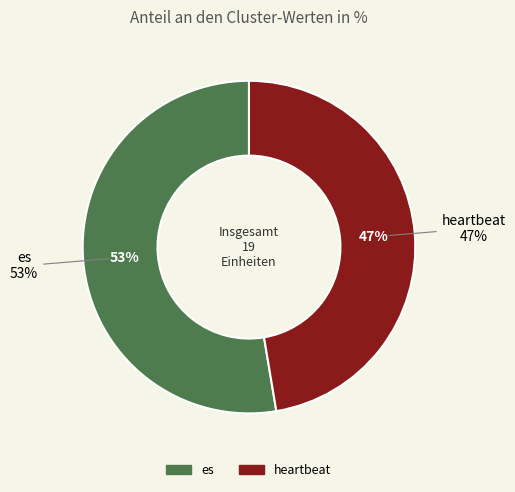

Count the number of slices in the pie.

2